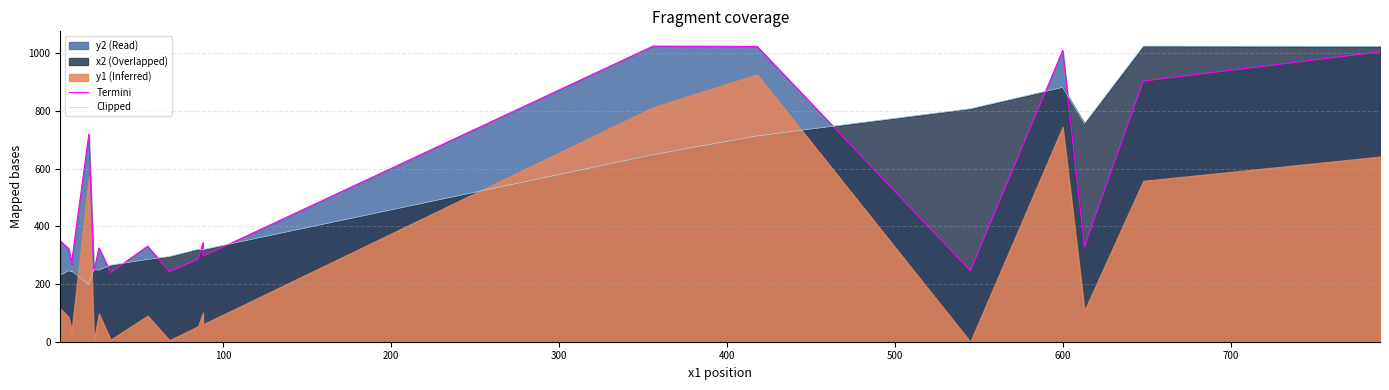

Where do Termini and Clipped first cross each other?

400 and 500